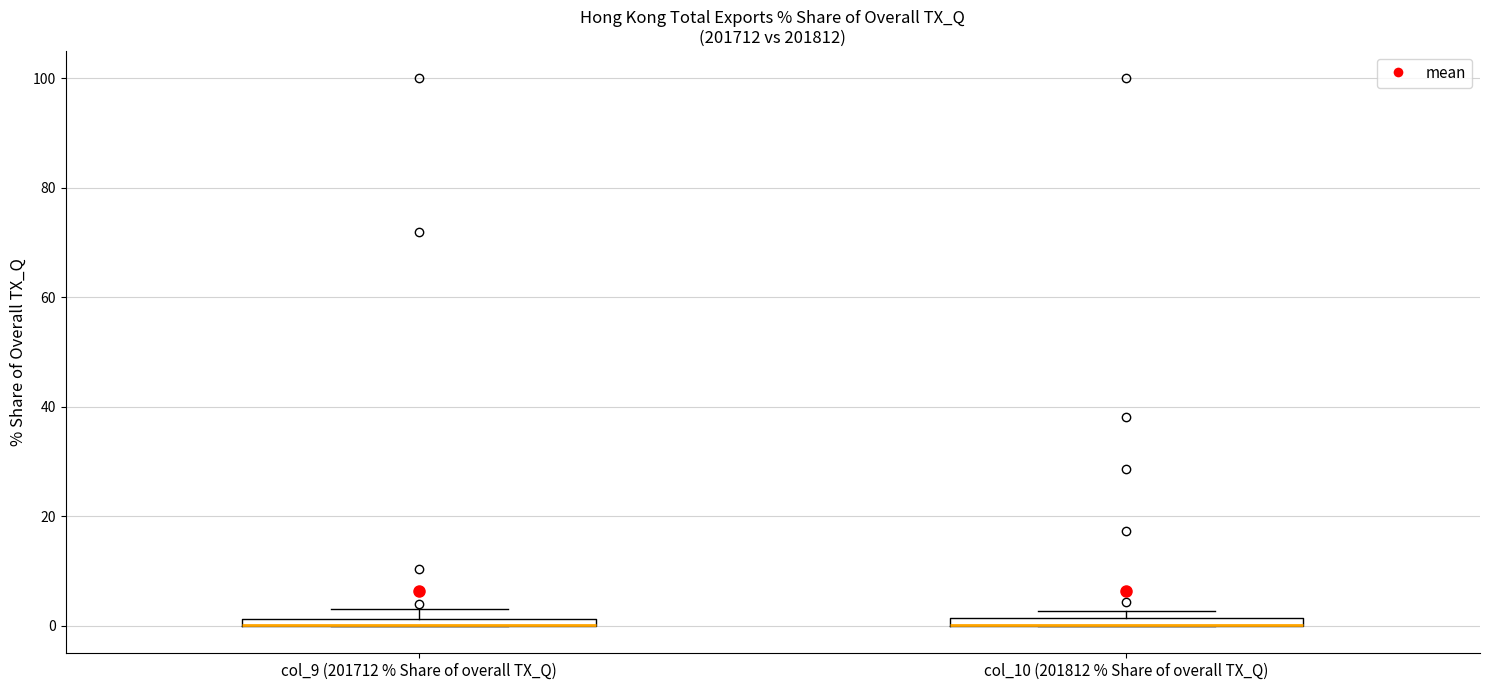

Where is the upper edge of the box for col_9 (201712 % Share of overall TX_Q) on the y-axis? The values are not printed on the chart, so give them approximately, as read against the axis.

2